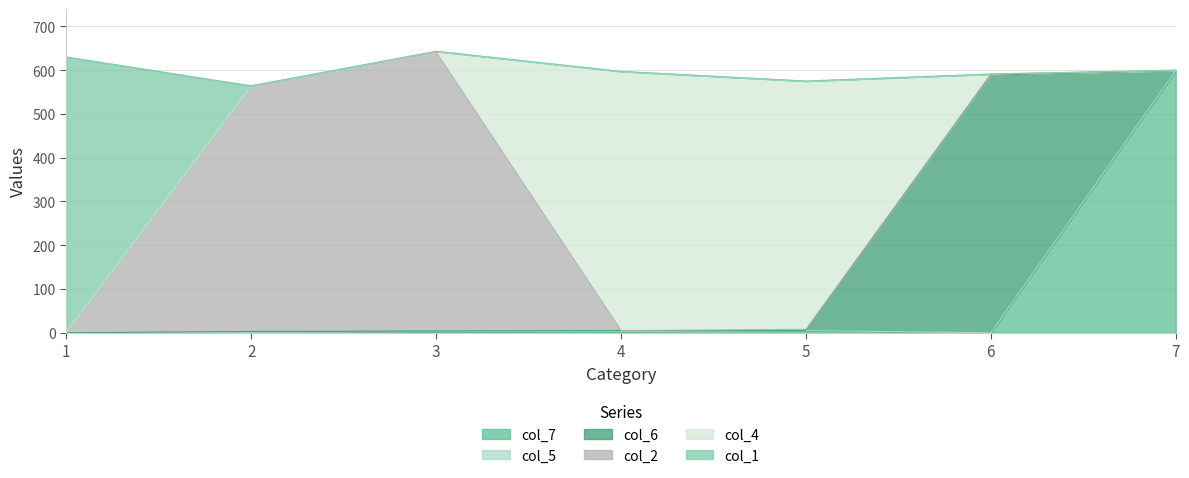

What is the maximum value for col_1?

629